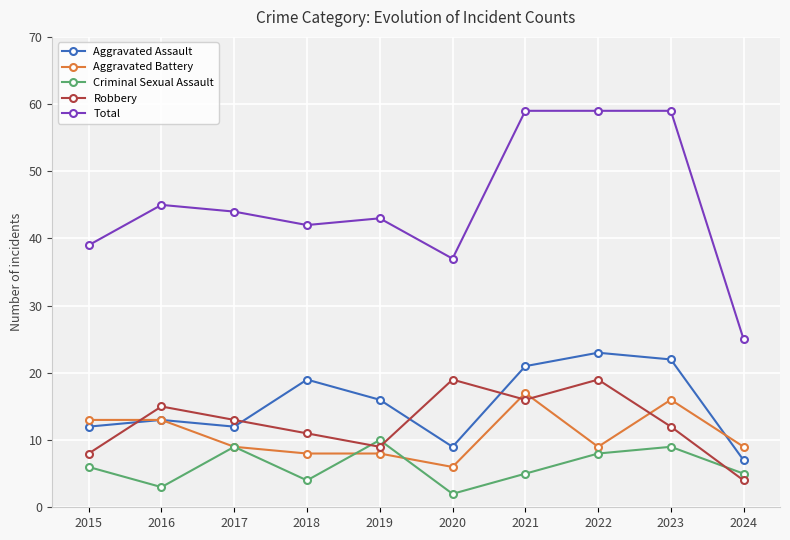

Reading left to right, list all the values displayed in this chart.

Aggravated Assault: 2015=12	2016=13	2017=12	2018=19	2019=16	2020=9	2021=21	2022=23	2023=22	2024=7
Aggravated Battery: 2015=13	2016=13	2017=9	2018=8	2019=8	2020=6	2021=17	2022=9	2023=16	2024=9
Criminal Sexual Assault: 2015=6	2016=3	2017=9	2018=4	2019=10	2020=2	2021=5	2022=8	2023=9	2024=5
Robbery: 2015=8	2016=15	2017=13	2018=11	2019=9	2020=19	2021=16	2022=19	2023=12	2024=4
Total: 2015=39	2016=45	2017=44	2018=42	2019=43	2020=37	2021=59	2022=59	2023=59	2024=25